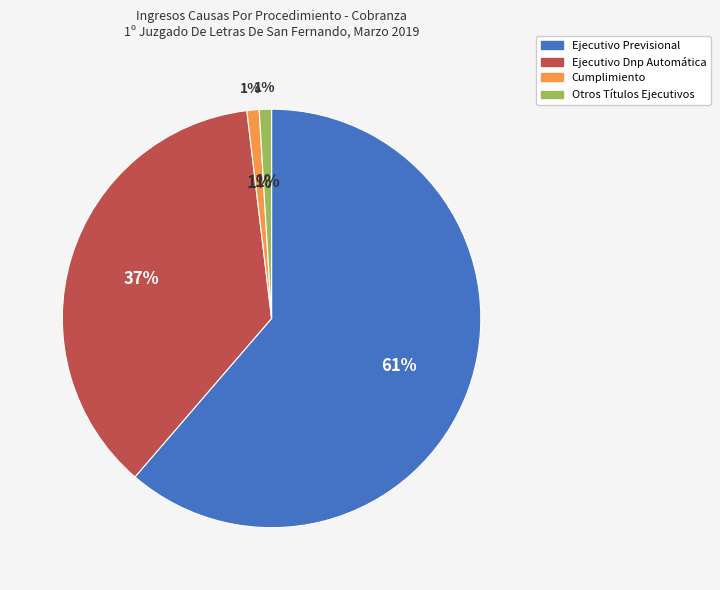

Approximately how many times larger is the value at Ejecutivo Dnp Automática compared to Ejecutivo Previsional?

0.6